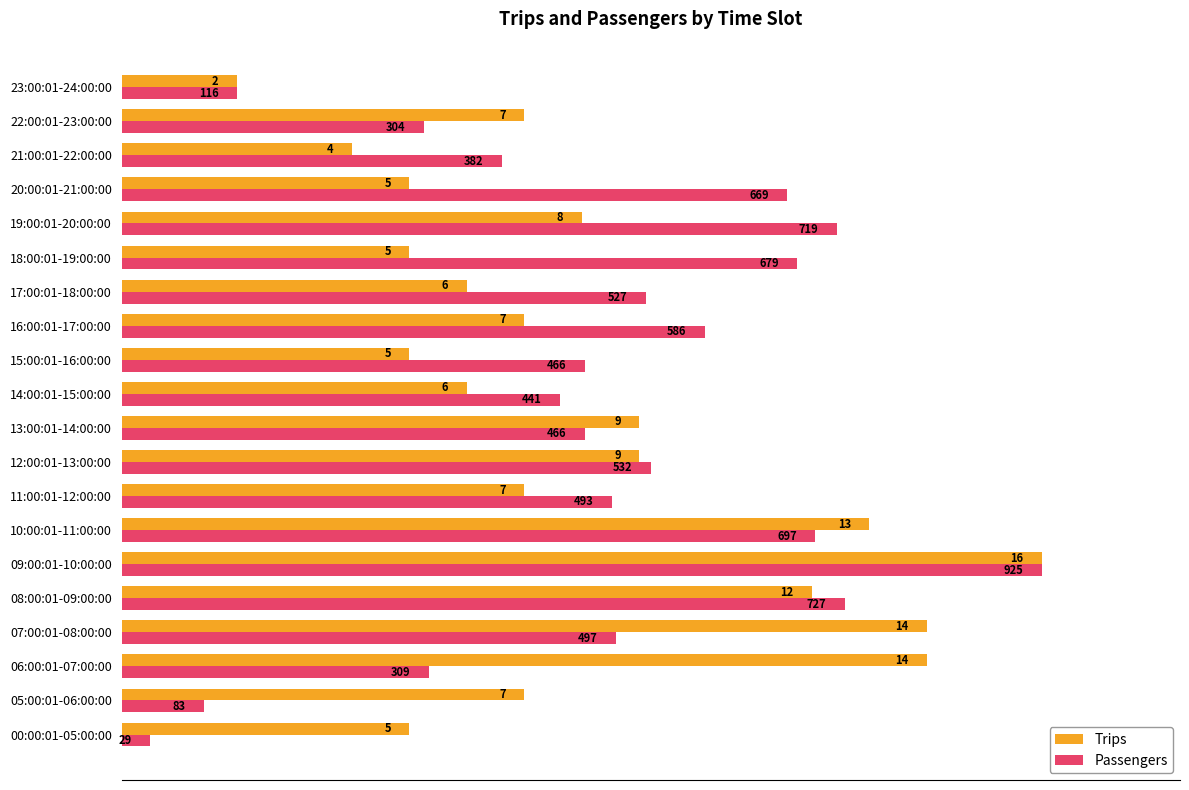

Which series has the largest total across all categories?

Passengers